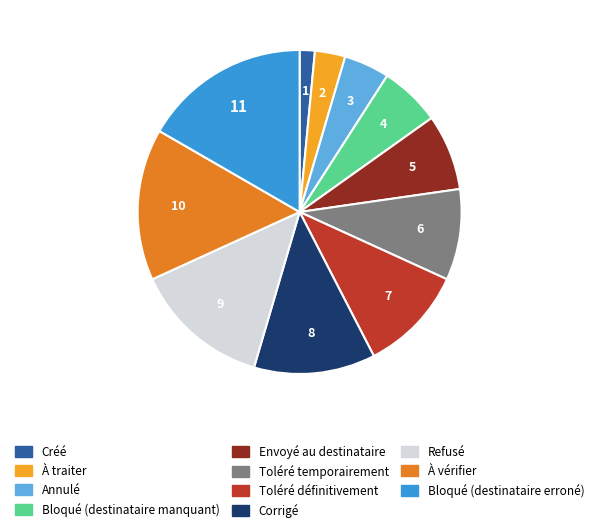

Approximately how many times larger is the value at Créé compared to À traiter?

0.5